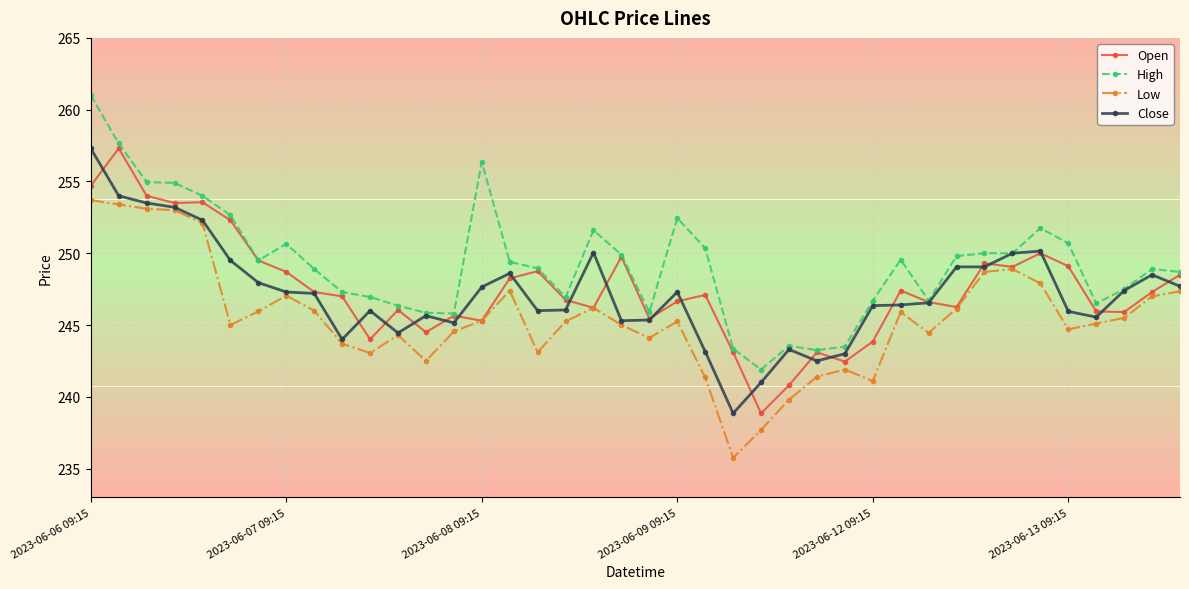

At how many categories does at least one series exceed 236?

40